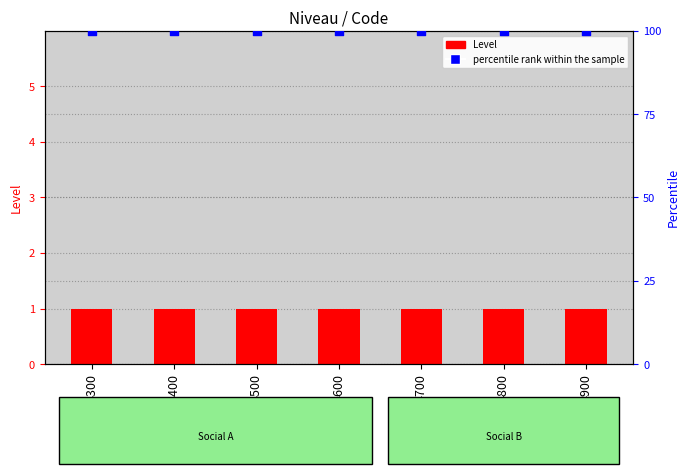

Which series has the largest total across all categories?

percentile rank within the sample